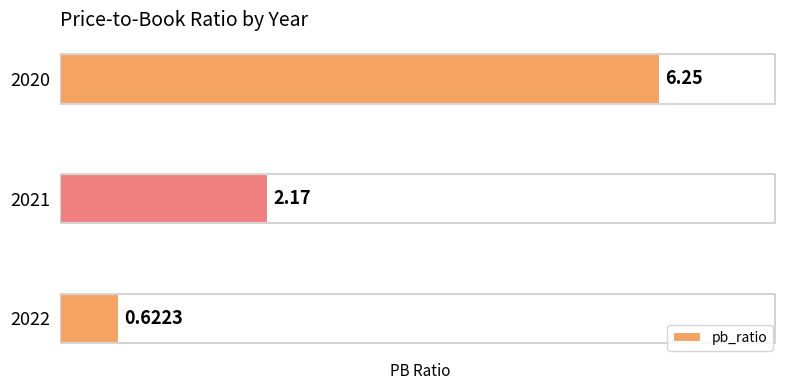

Rank the categories by value from lowest to highest.

2022, 2021, 2020